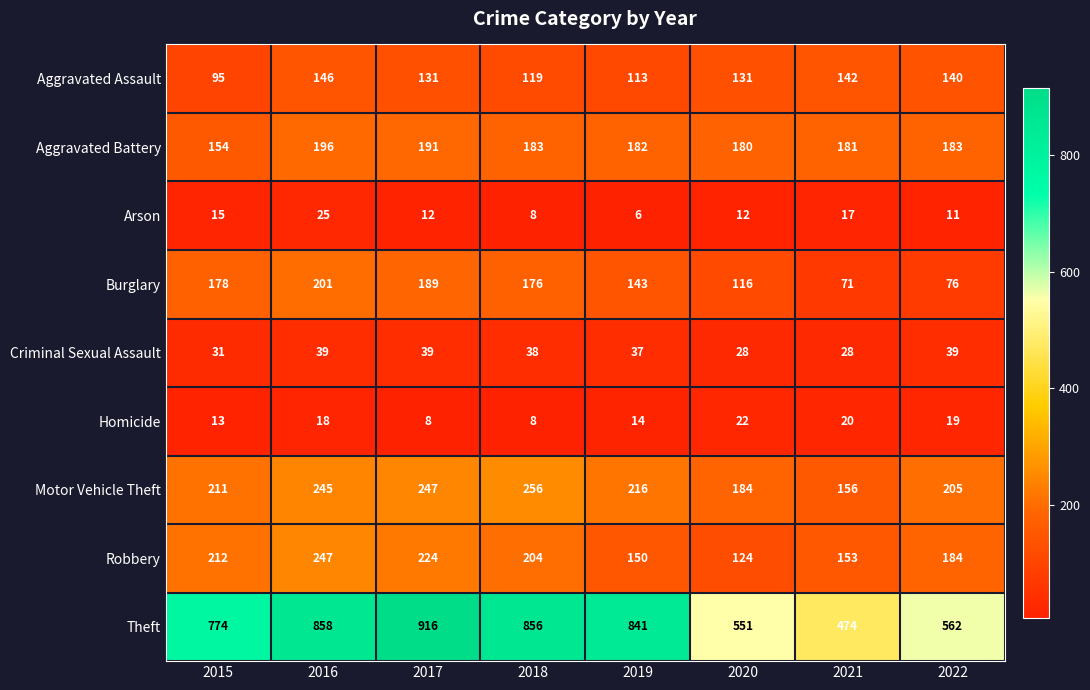

At which label does Robbery reach its peak?

2016